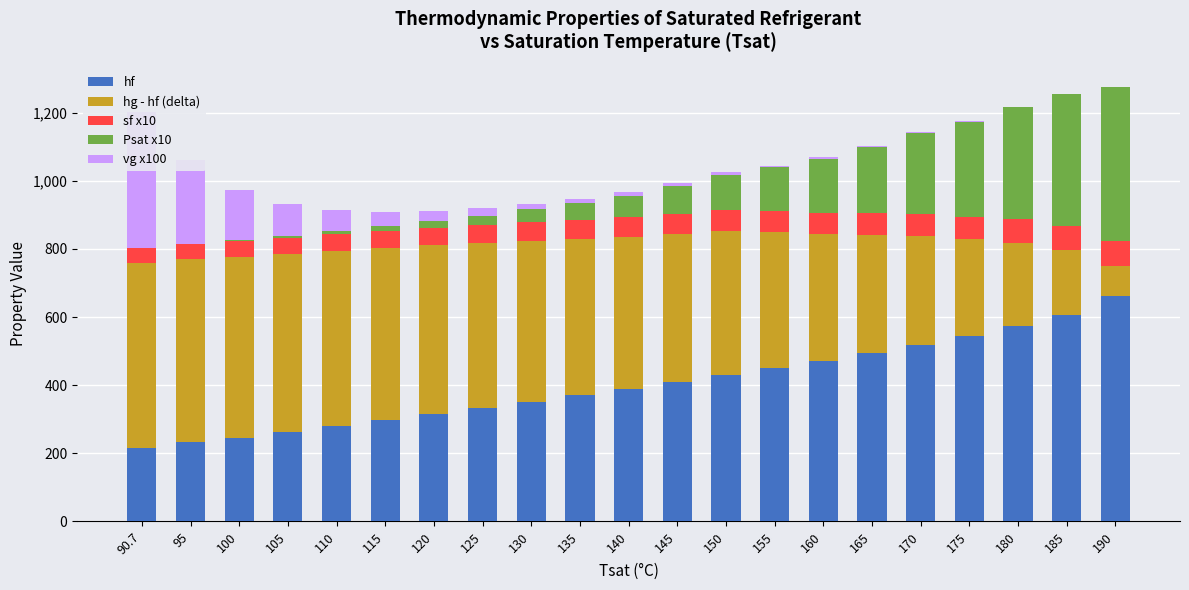

Which series has the widest spread of values?

hg - hf (delta)